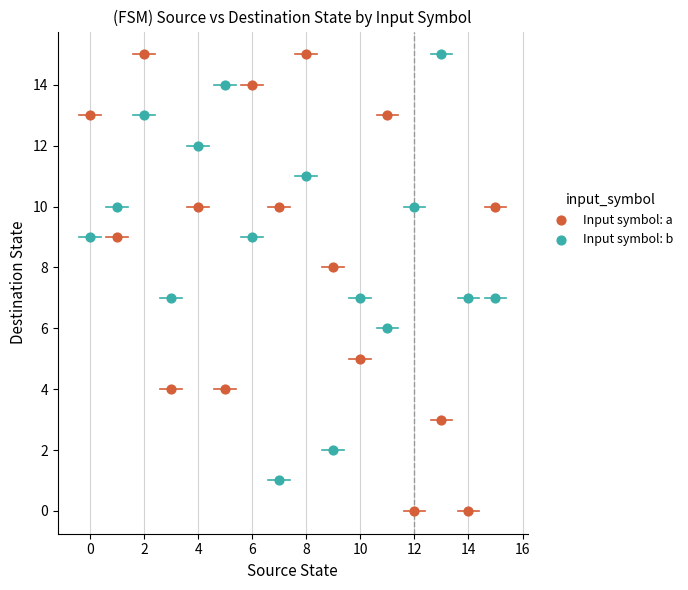

Across all data points, what is the range of Y values (max minus min)?

15